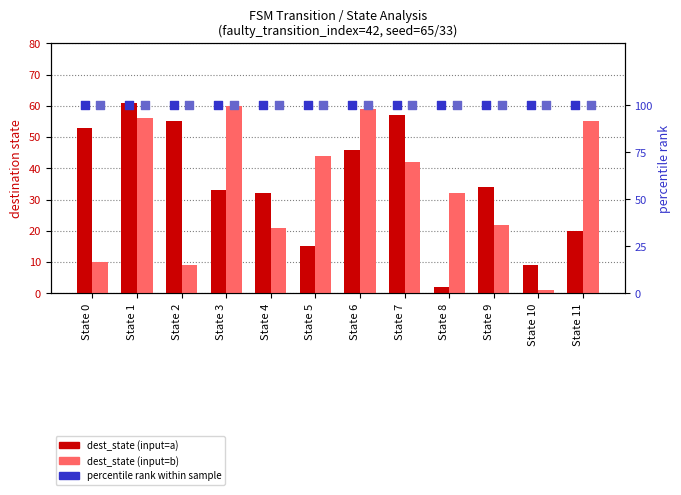

At which category is the sum across all series the highest?

State 1